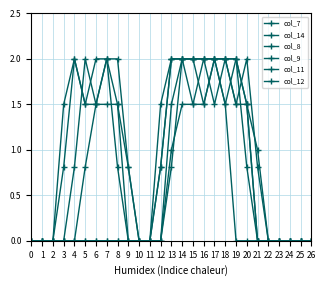

True or false: col_14 has more than 1 points higher than both neighbors.

True